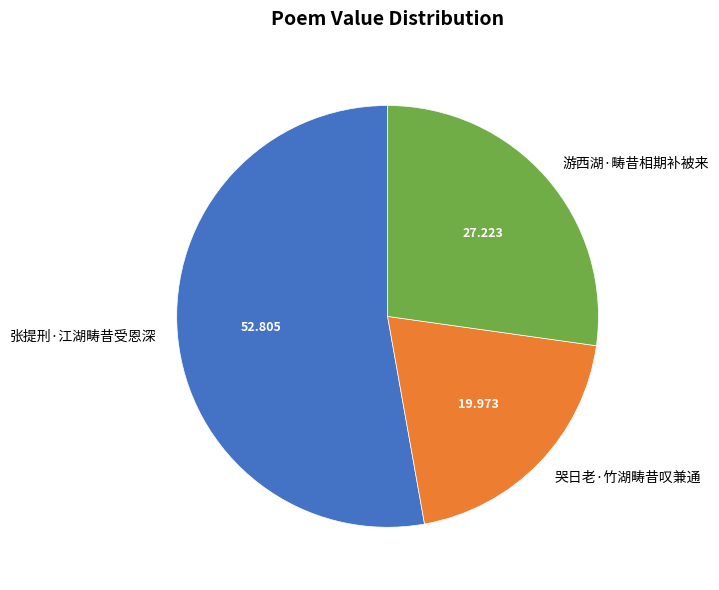

Combined, do 张提刑·江湖畴昔受恩深 and 游西湖·畴昔相期补被来 account for over 50%?

Yes